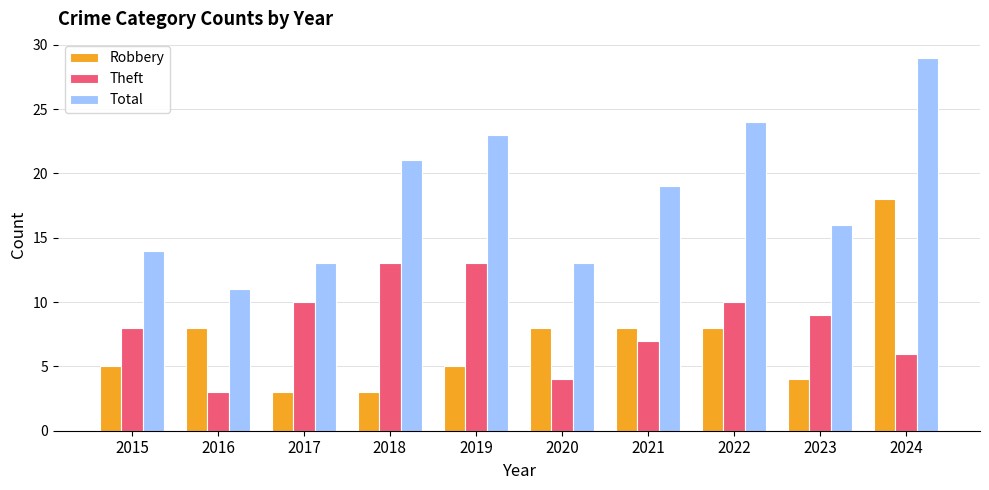

What is the sum of the Total values at 2022 and 2020?

37